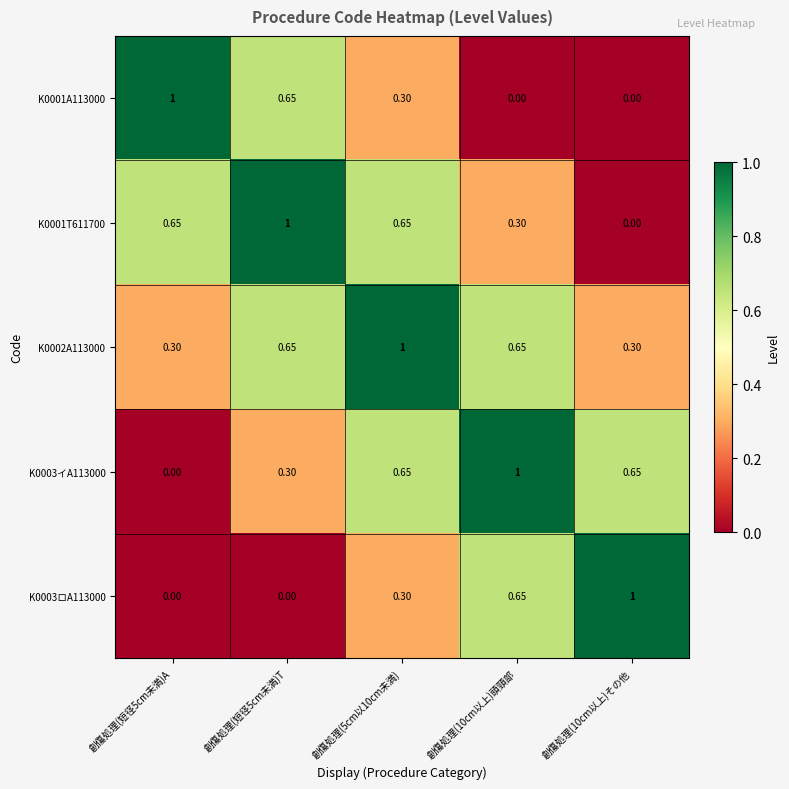

Is the value of K0001T611700 at 創傷処理(5cm以10cm未満) greater than the value of K0001A113000 at 創傷処理(短径5cm未満)A?

No